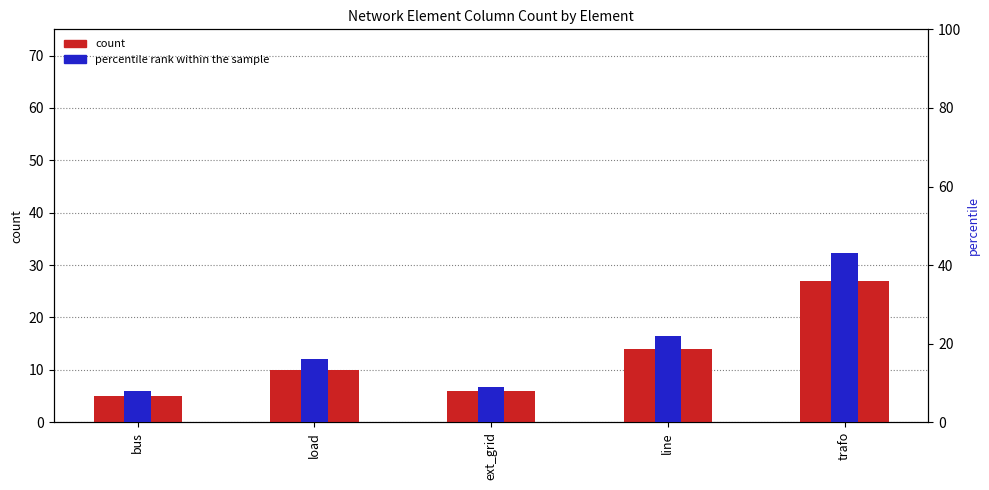

The value of percentile rank within the sample at line is 8. True or false?

False